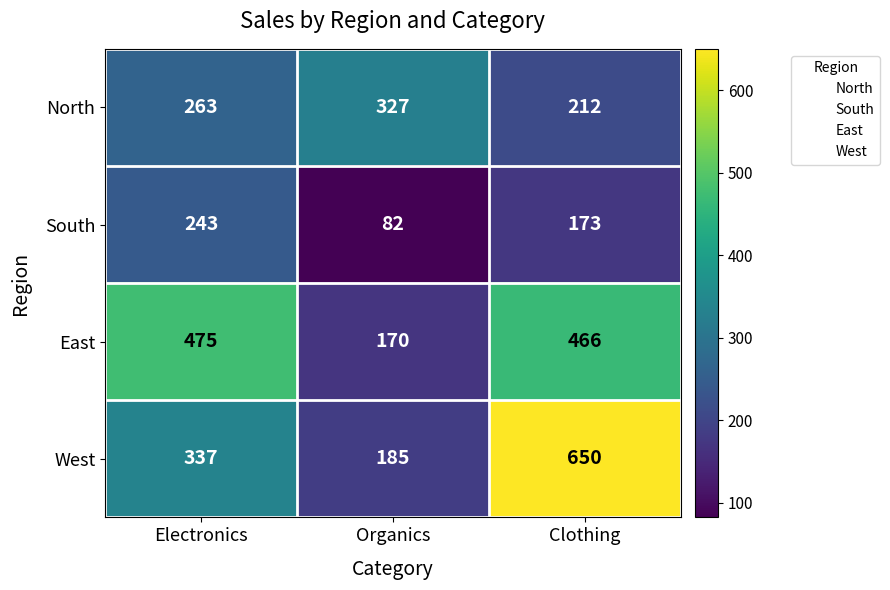

List the series in order of their peak value, lowest first.

South, North, East, West